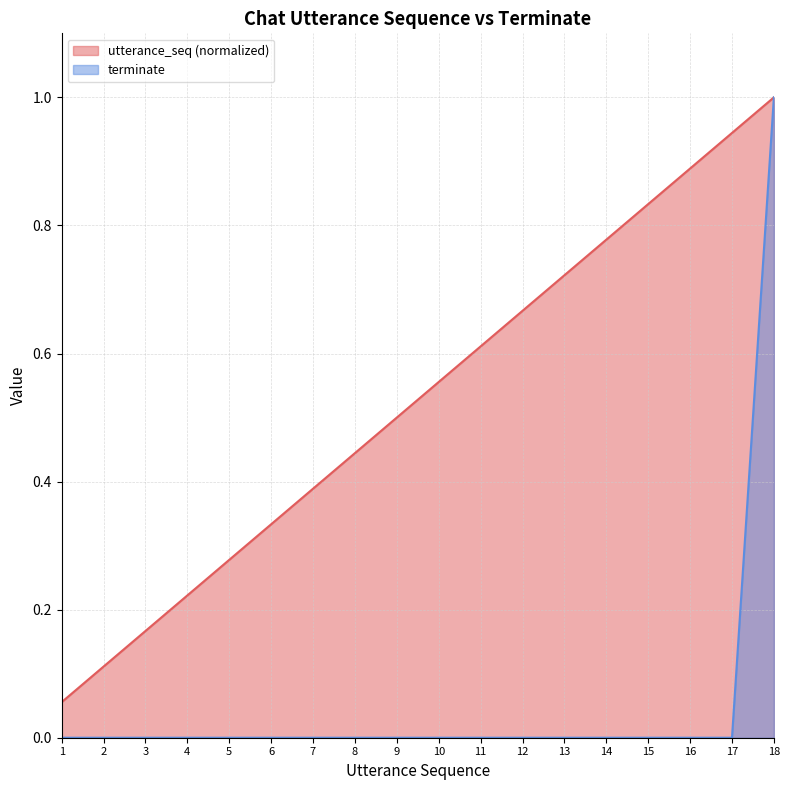

At which category is the sum across all series the highest?

18